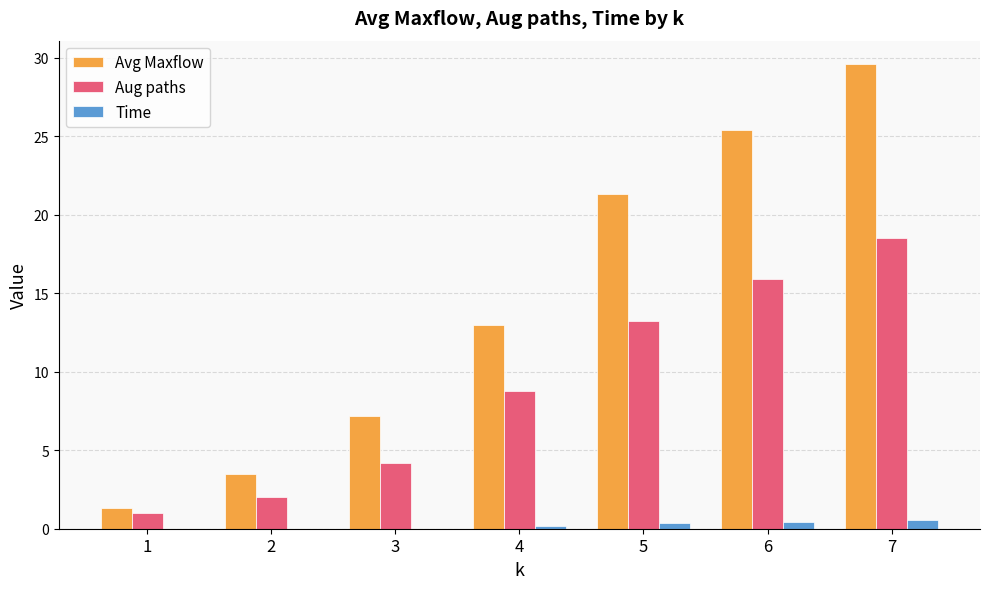

What is the highest value of the Aug paths series?

18.5